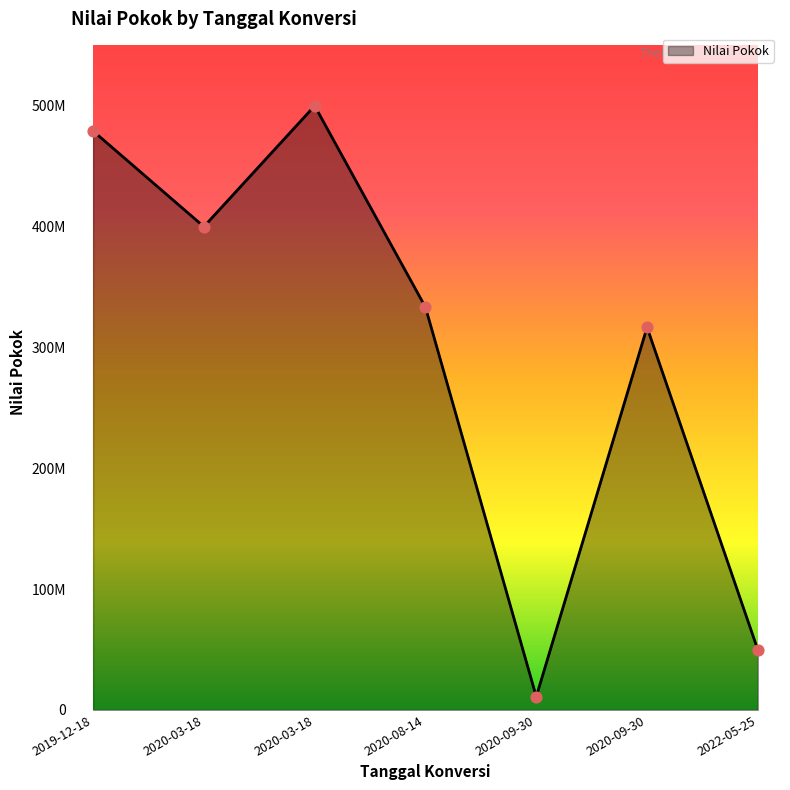

Between 2020-09-30 and 2020-09-30, which is larger?

2020-09-30